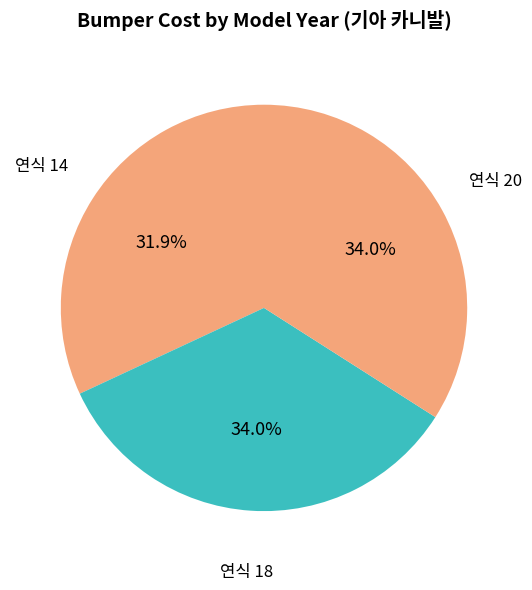

Do 연식 18 and 연식 20 together represent more than half of the pie?

Yes